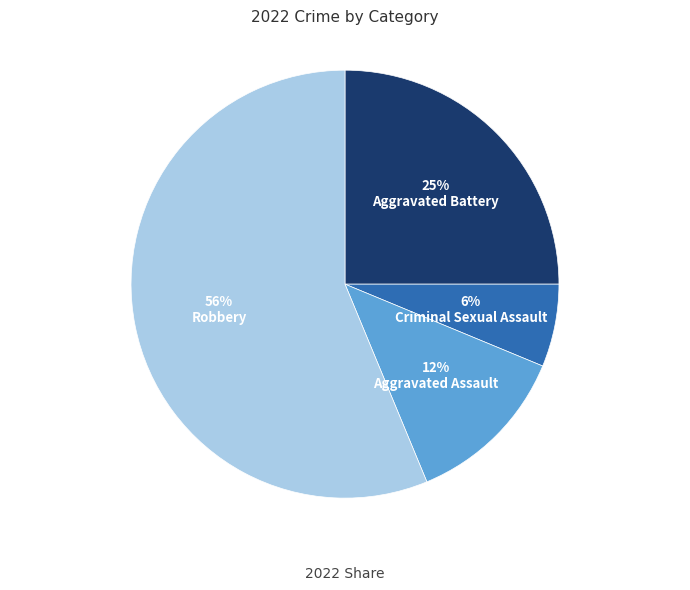

To the nearest percent, what percentage of the pie is Aggravated Battery?

25%